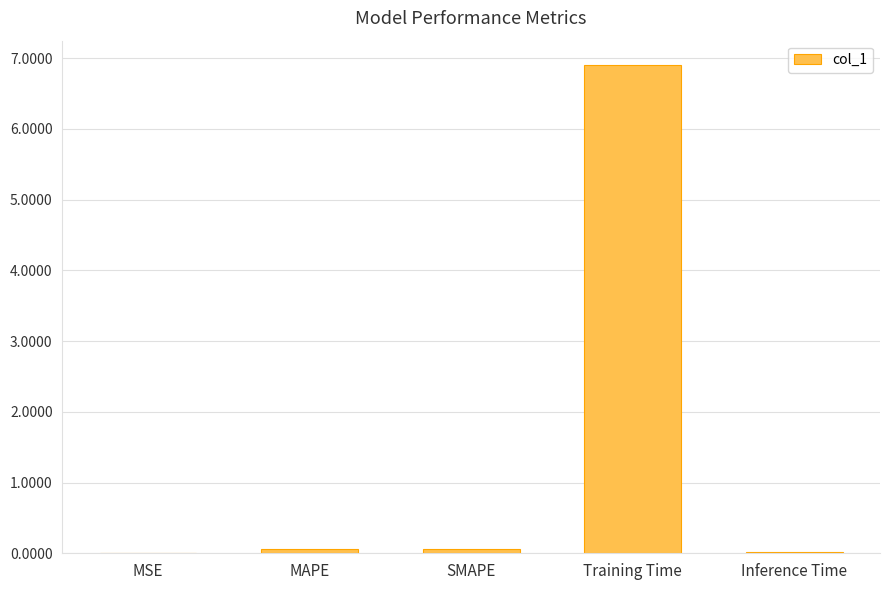

Which has a higher value, Training Time or MAPE?

Training Time